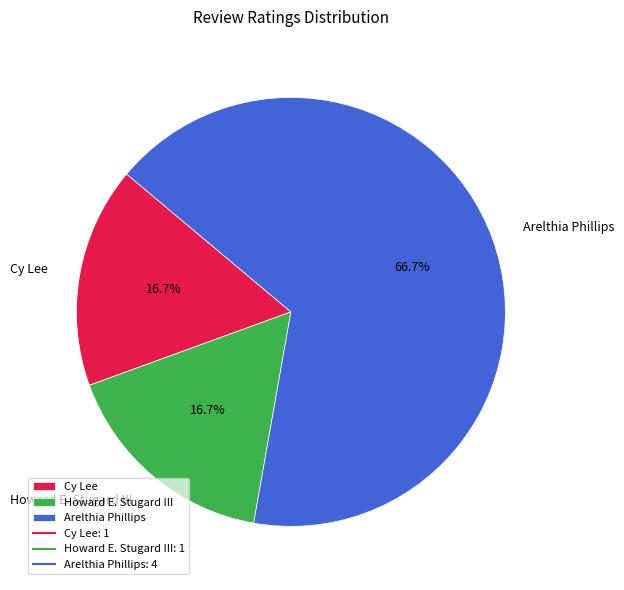

Is it true that Arelthia Phillips is 67% of the pie?

True